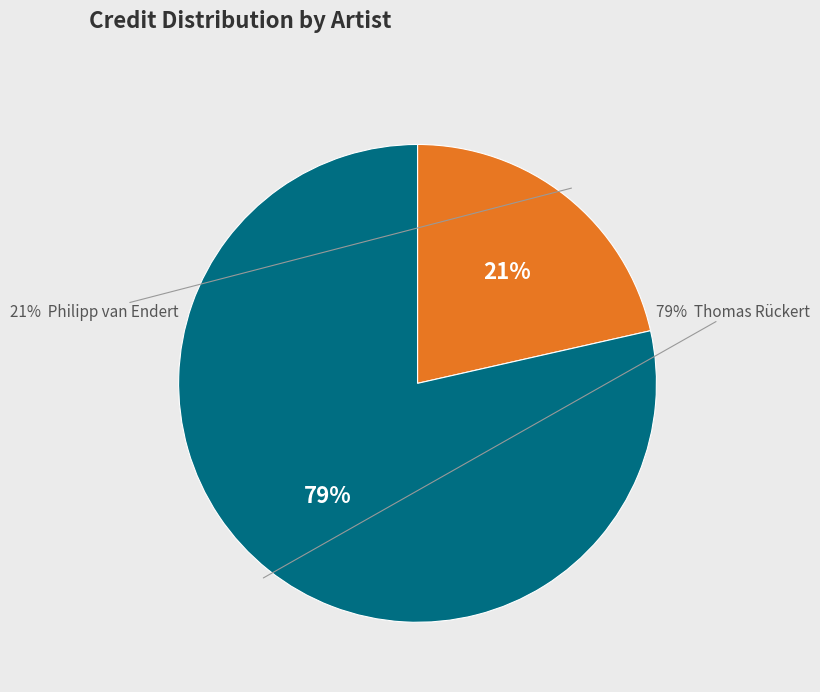

What is the largest slice in the pie chart?

Thomas Rückert